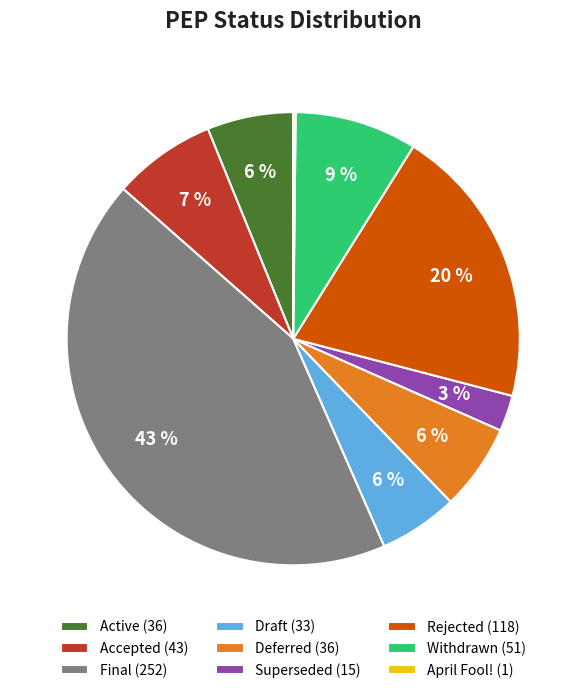

Is the sum of Accepted (43) and Deferred (36) greater than half?

No